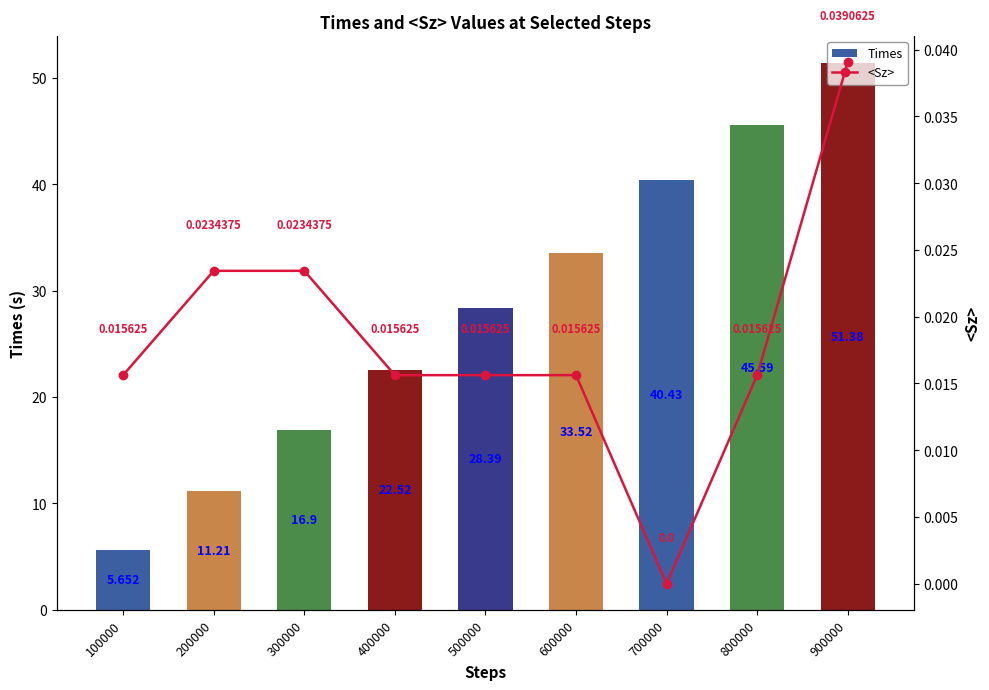

Which category has the lowest value in the <Sz> series?

700000